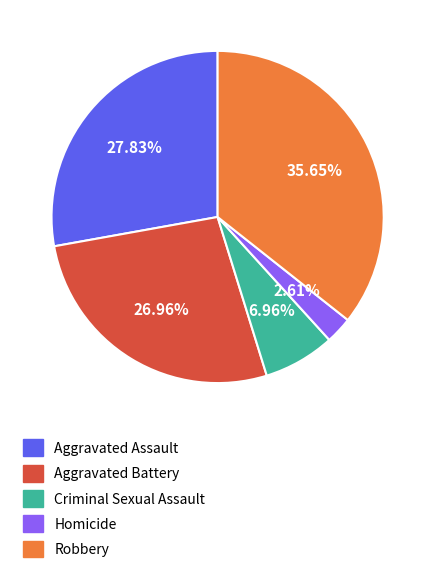

Which slice is the smallest?

Homicide